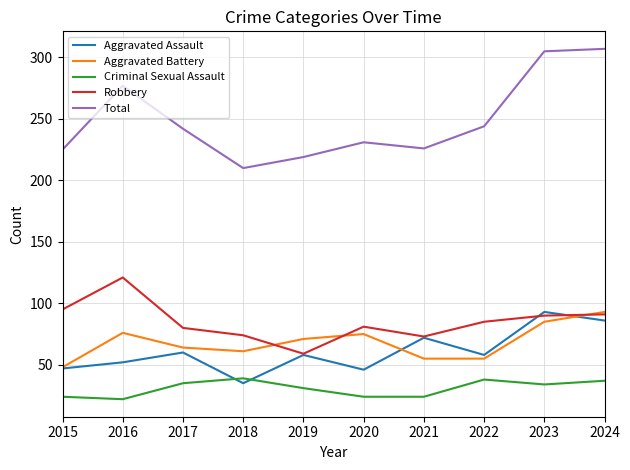

The value of Robbery at 2016 is 198. True or false?

False